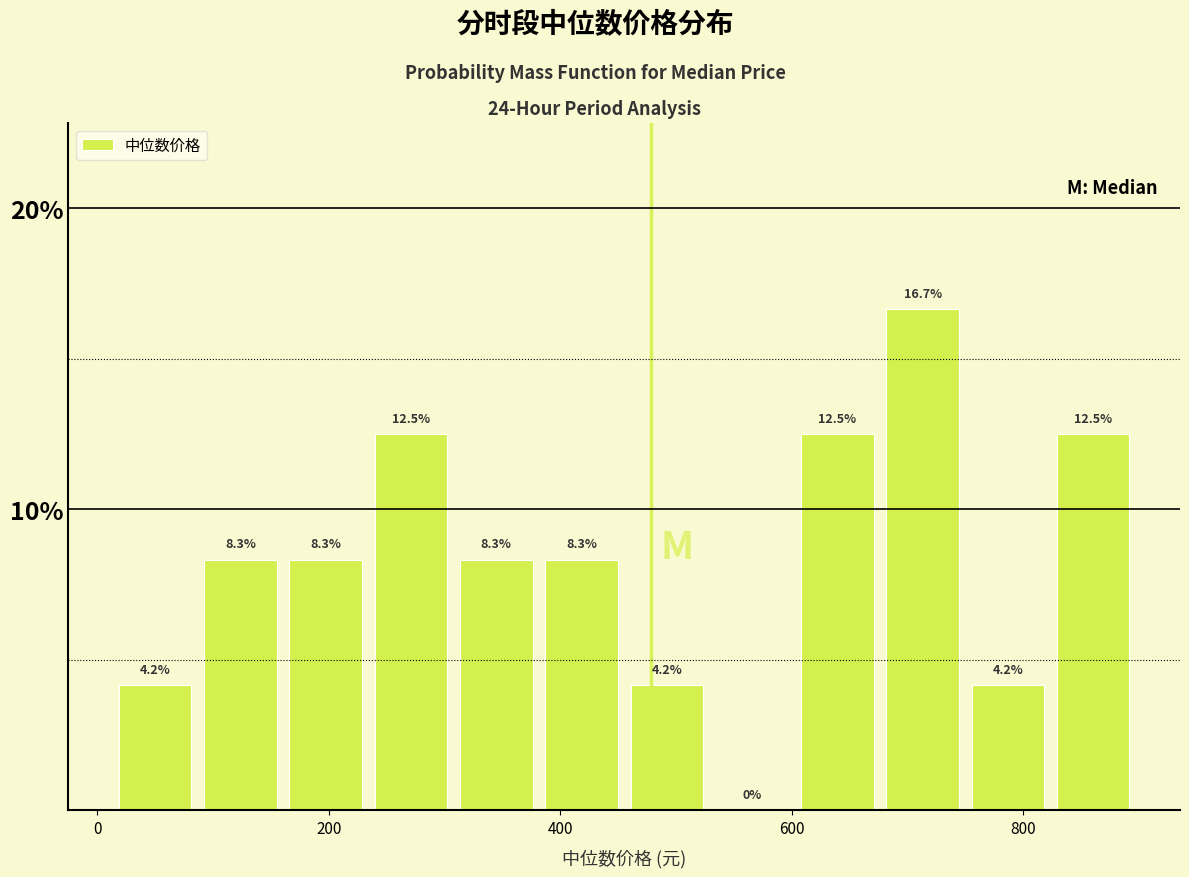

Read against the x-axis, roughly where is the centre of the tallest bar?

720